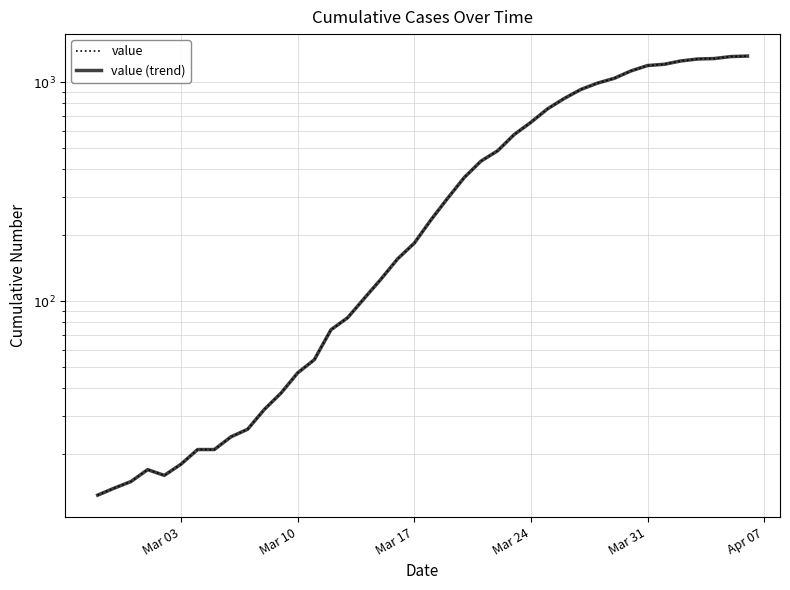

Which series has the largest total across all categories?

value